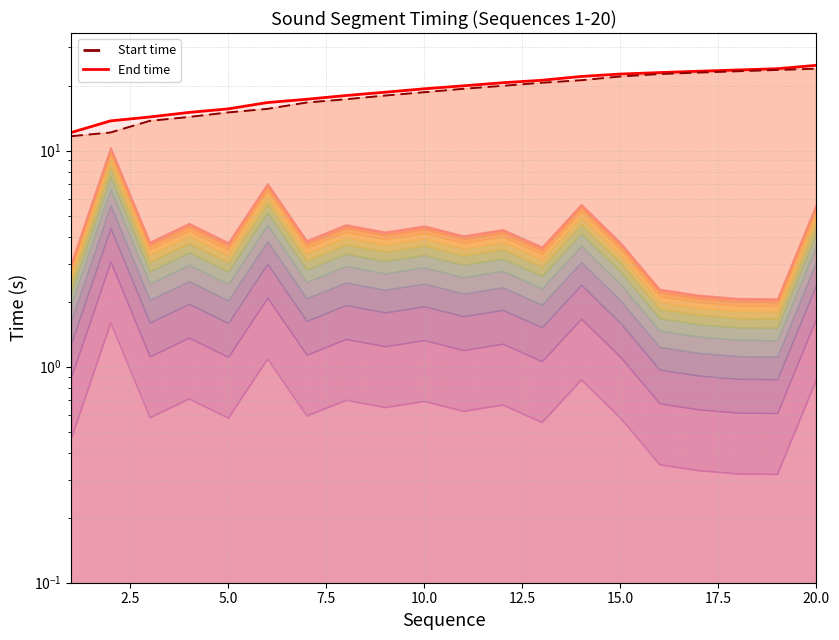

Rank the series by their maximum value, from highest to lowest.

End time, Start time (castleCSF-style)